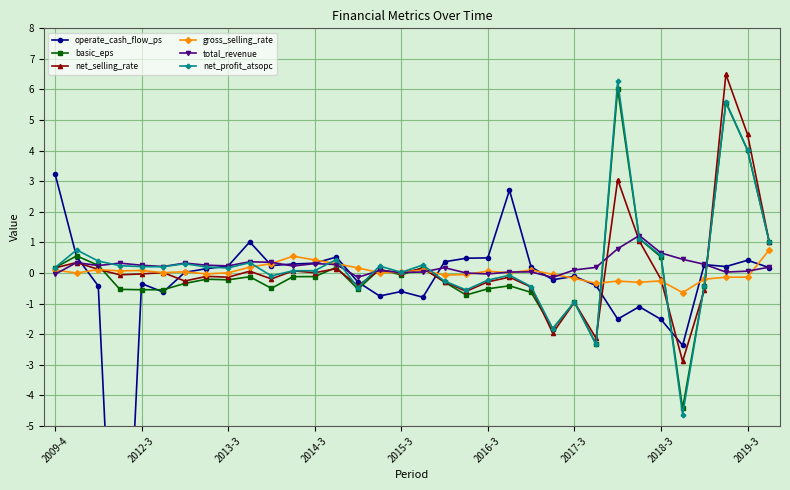

At which category is the sum across all series the highest?

31